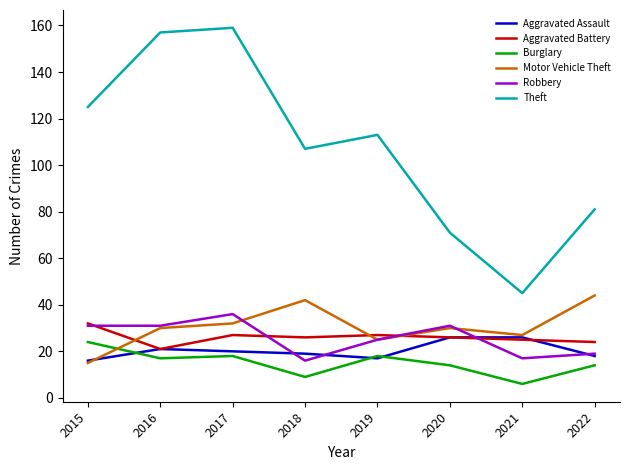

True or false: Aggravated Assault has a value of 20 at 2017.

True